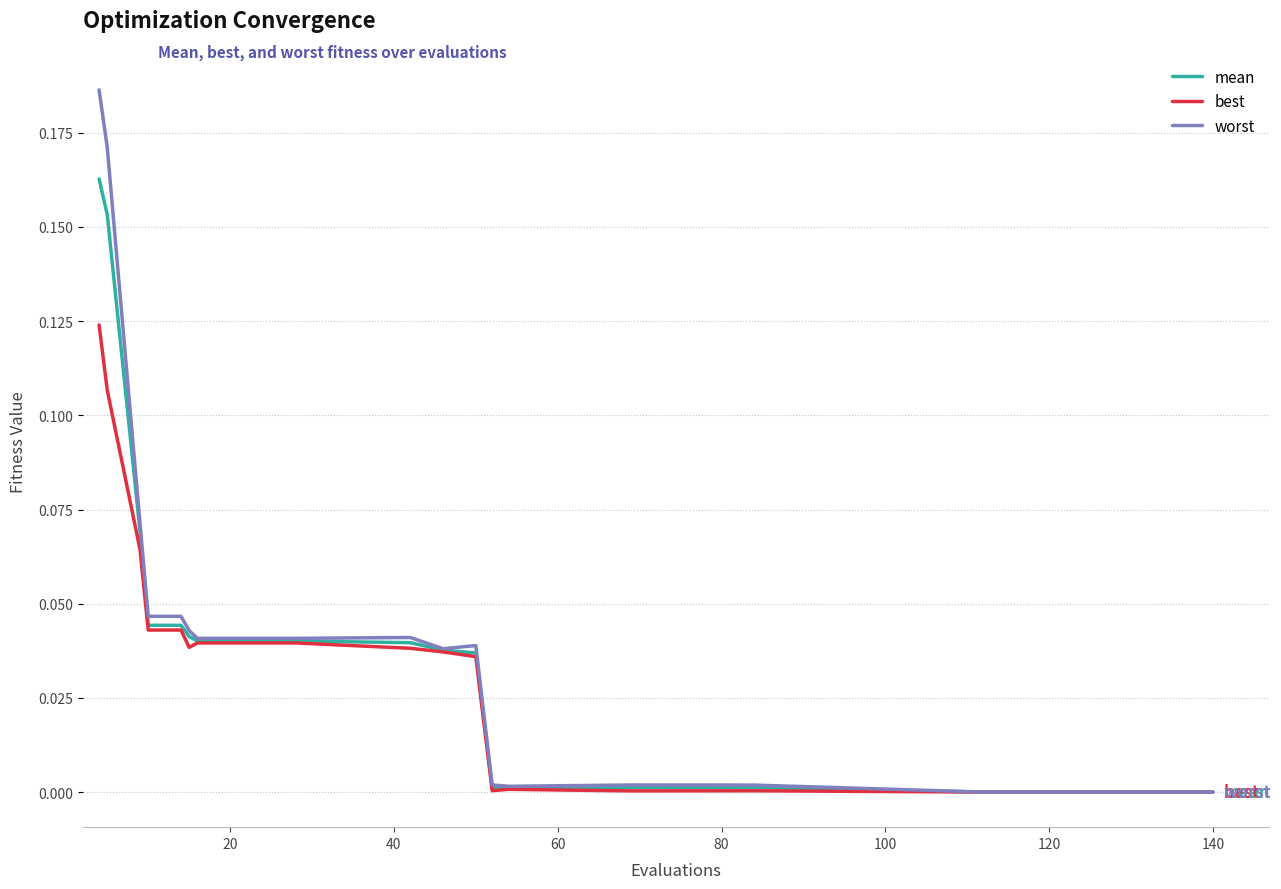

List the series in order of their peak value, highest first.

worst, mean, best